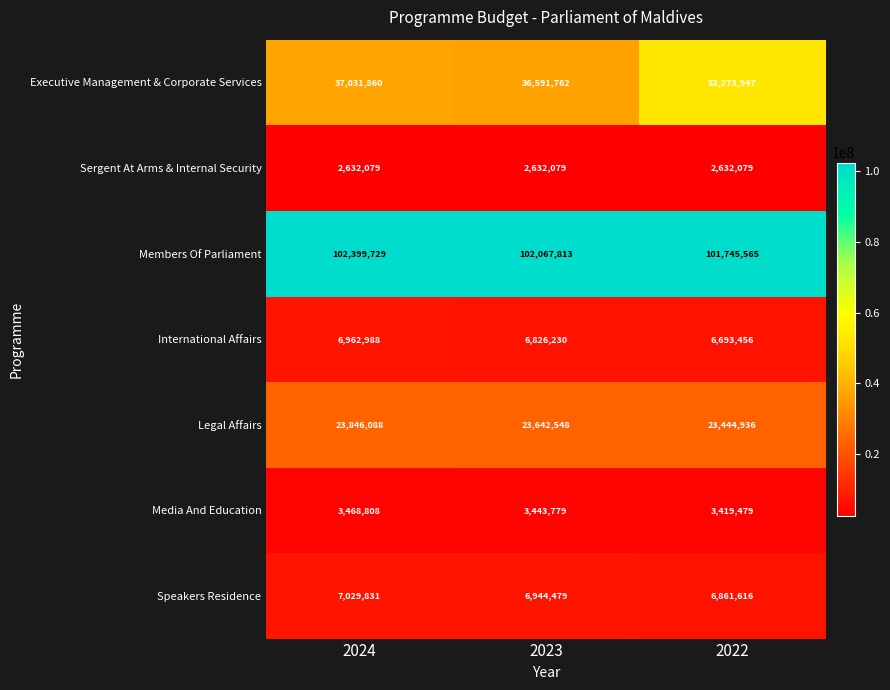

Is it true that Legal Affairs equals 32810245 at 2022?

False